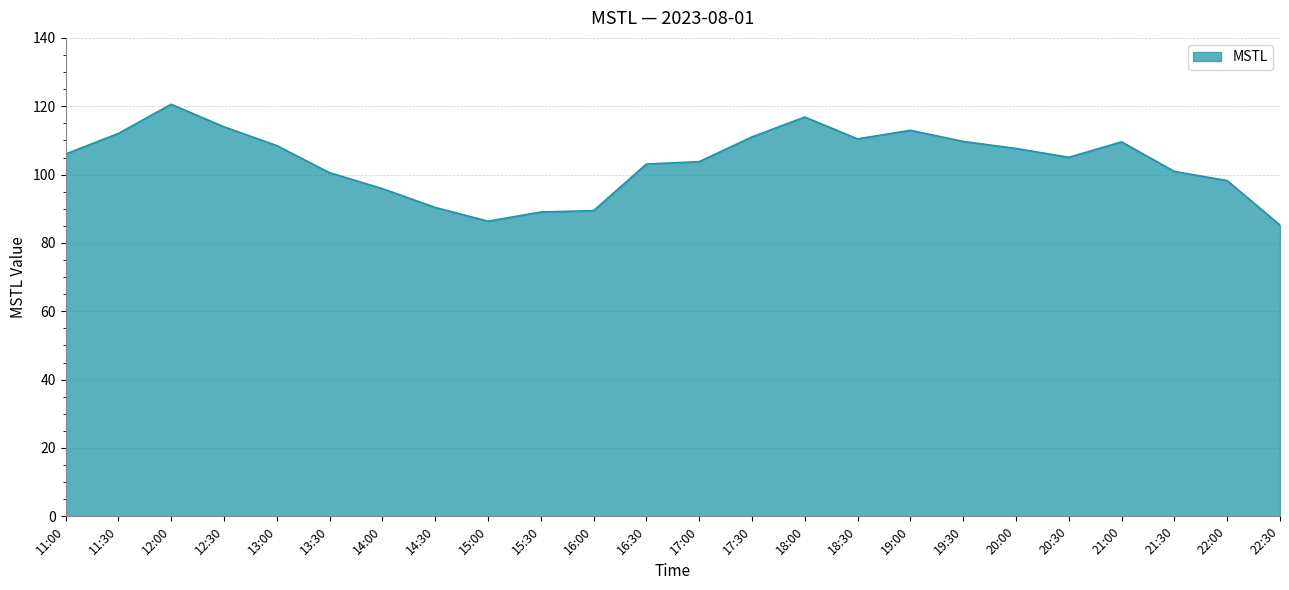

How many lines are shown in the chart?

1